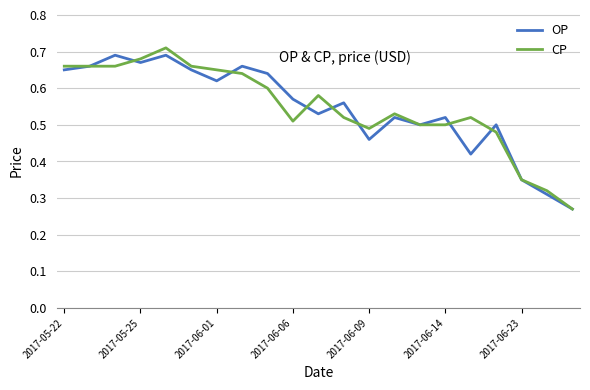

Is this an area chart (filled region under the line)?

No